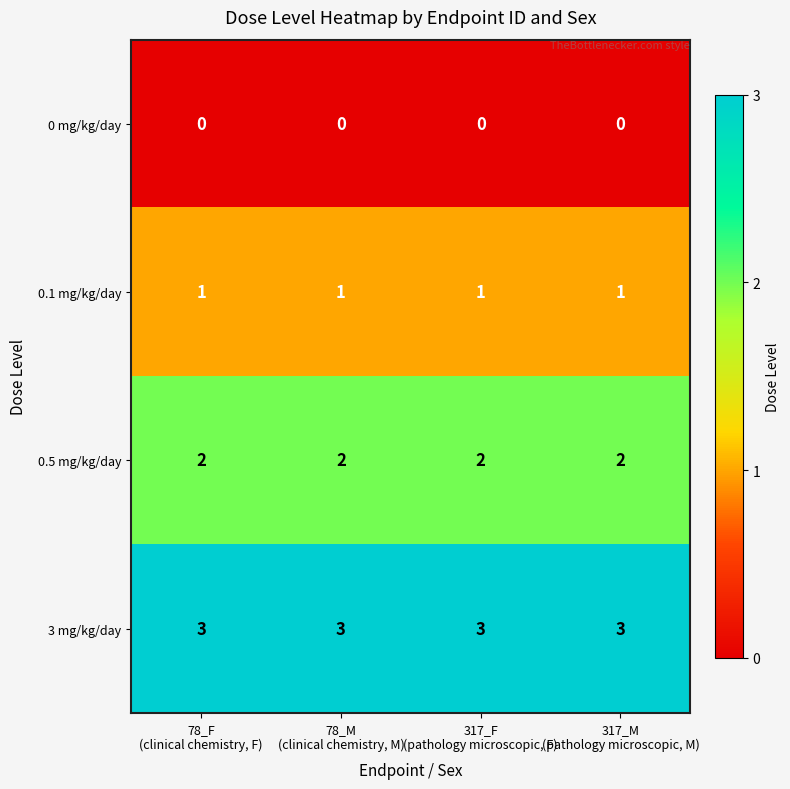

What is the sum of all 0.5 mg/kg/day values?

8